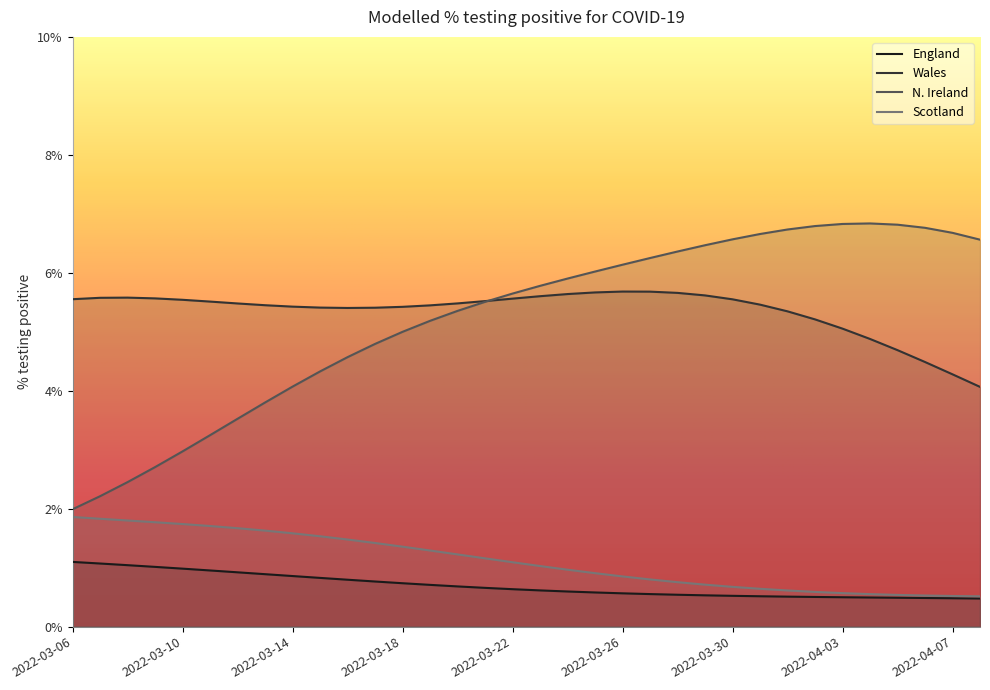

Reading left to right, transcribe all the data shown in this chart.

England: 1.1	1.1	1.0	1.0	1.0	1.0	0.9	0.9	0.9	0.8	0.8	0.8	0.7	0.7	0.7	0.7	0.6	0.6	0.6	0.6	0.6	0.6	0.5	0.5	0.5	0.5	0.5	0.5	0.5	0.5	0.5	0.5	0.5	0.5
Wales: 5.6	5.6	5.6	5.6	5.5	5.5	5.5	5.5	5.4	5.4	5.4	5.4	5.4	5.4	5.5	5.5	5.6	5.6	5.6	5.7	5.7	5.7	5.7	5.6	5.6	5.5	5.3	5.2	5.1	4.9	4.7	4.5	4.3	4.1
N. Ireland: 2.0	2.2	2.5	2.7	3.0	3.2	3.5	3.8	4.1	4.3	4.6	4.8	5.0	5.2	5.4	5.5	5.6	5.8	5.9	6.0	6.1	6.3	6.4	6.5	6.6	6.7	6.7	6.8	6.8	6.8	6.8	6.8	6.7	6.6
Scotland: 1.9	1.8	1.8	1.8	1.7	1.7	1.7	1.6	1.6	1.5	1.5	1.4	1.4	1.3	1.2	1.2	1.1	1.0	1.0	0.9	0.9	0.8	0.8	0.7	0.7	0.6	0.6	0.6	0.6	0.6	0.5	0.5	0.5	0.5